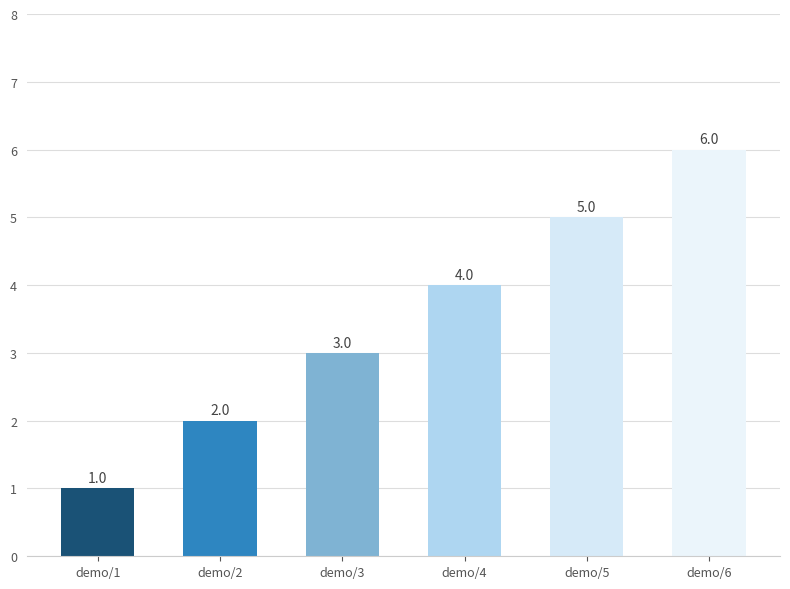

What is the value of the 1st bar from the left?

1